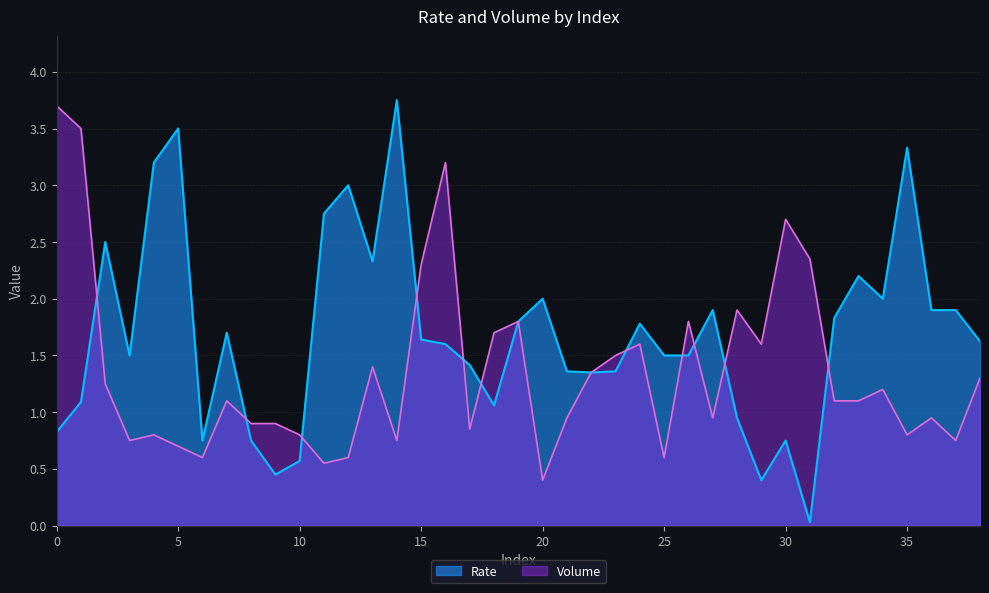

At which category is the sum across all series the highest?

16